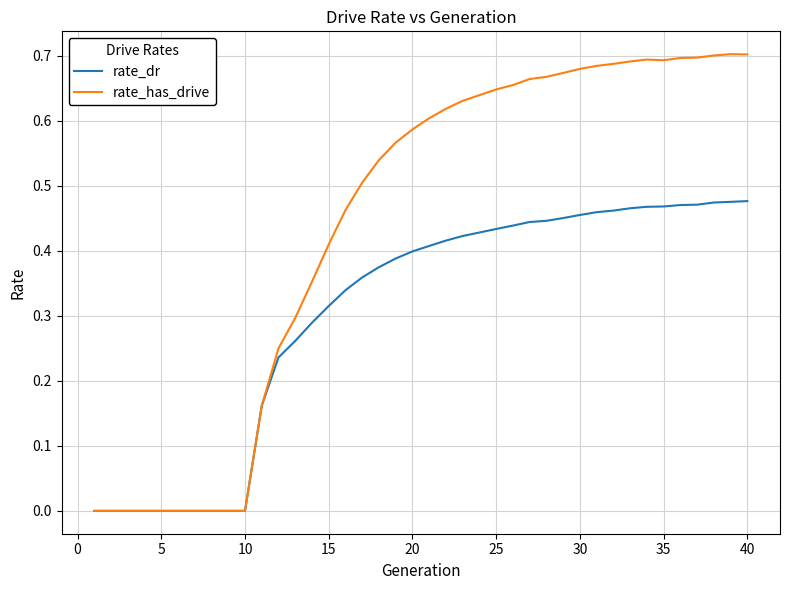

Rank the series by their average value, from highest to lowest.

rate_has_drive, rate_dr